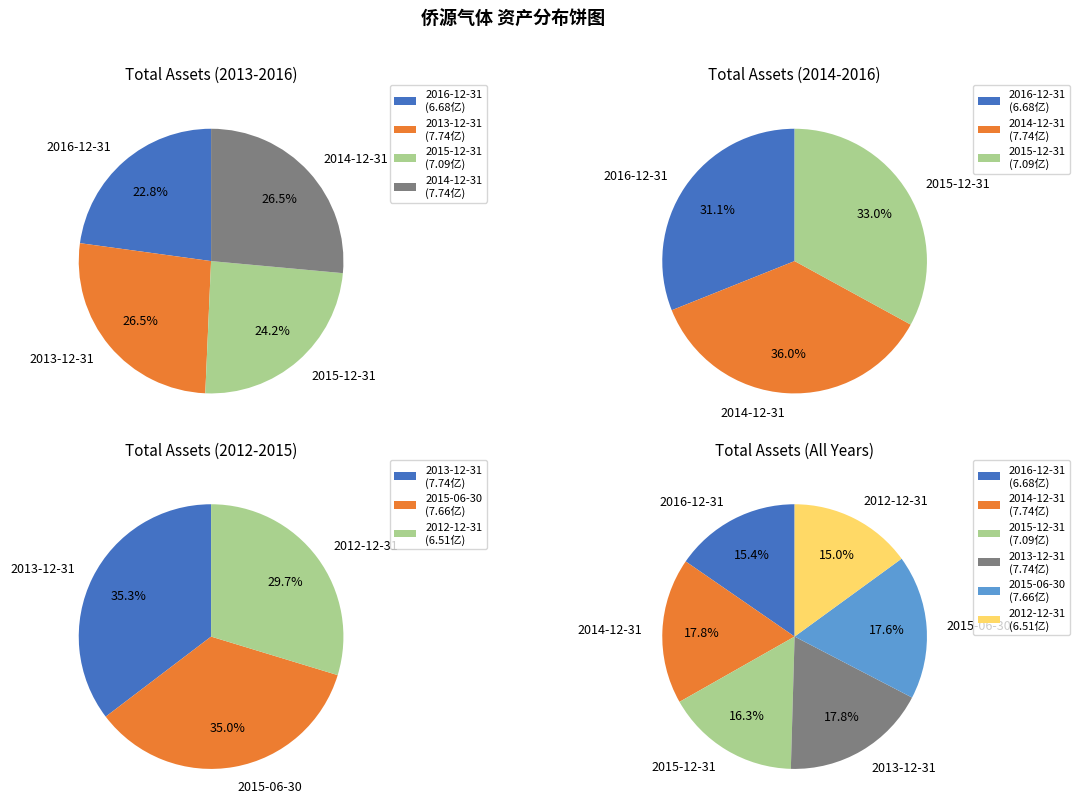

Combined, do 2016-12-31 and 2015-06-30 account for over 50%?

No